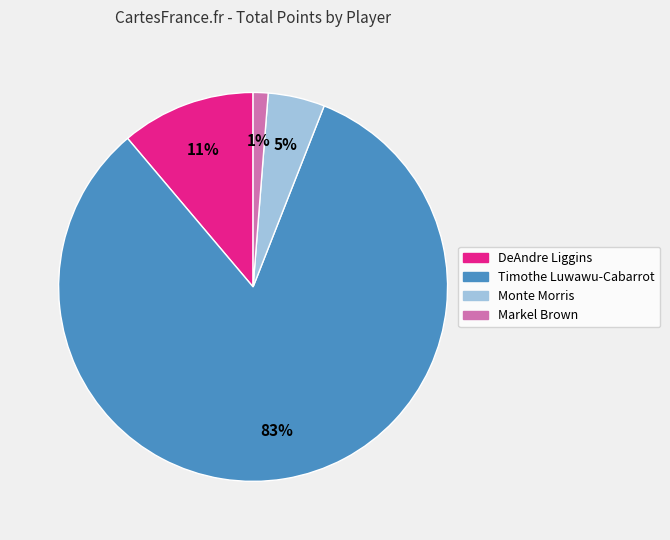

Is there any slice that represents more than half of the pie?

Yes